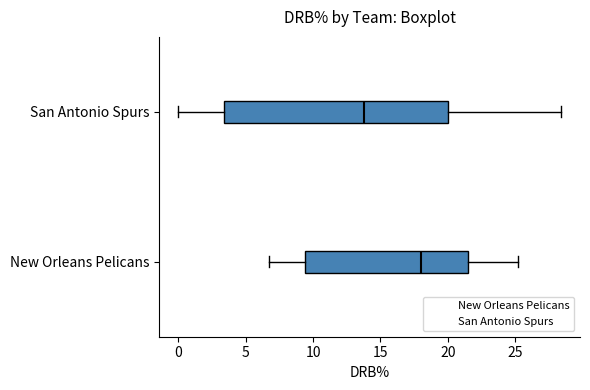

Reading bottom to top, read every box against the x-axis: the position of its median line, the range the box covers, and the ends of its whiskers. The values are not printed on the chart, so give them approximately, as read against the axis.

New Orleans Pelicans: median 18.0, box 9.5 to 21.5, whiskers 6.5 to 25.0
San Antonio Spurs: median 14.0, box 3.5 to 20.0, whiskers 0.0 to 28.5